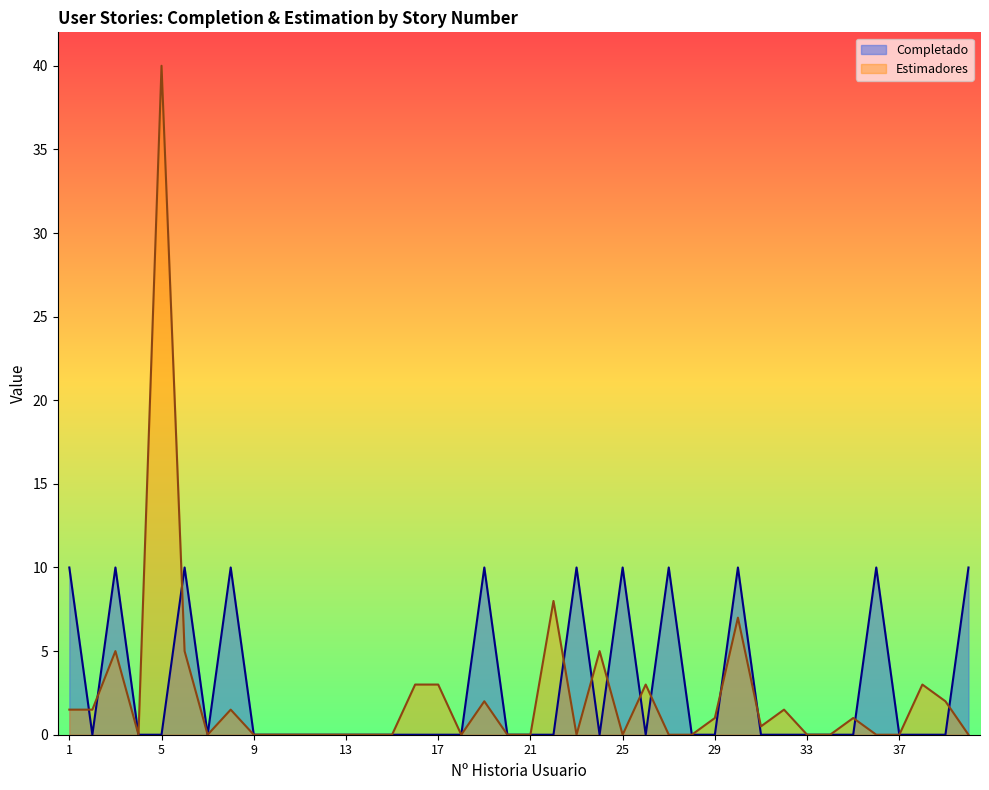

The value of Estimadores at 4 is 0.0. True or false?

True